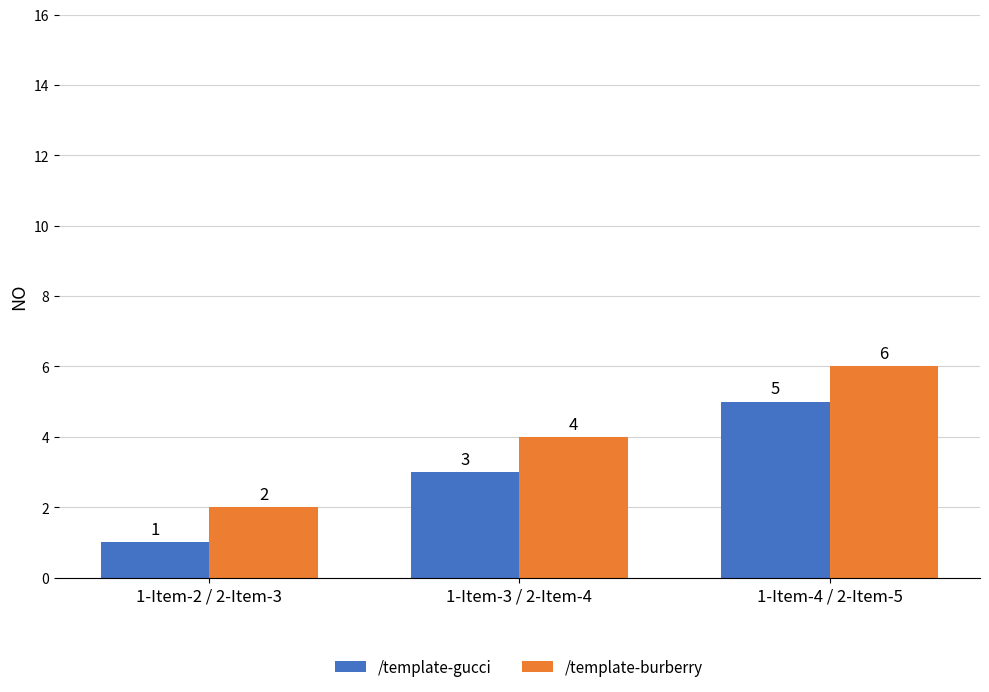

Rank the series by their maximum value, from lowest to highest.

/template-gucci, /template-burberry